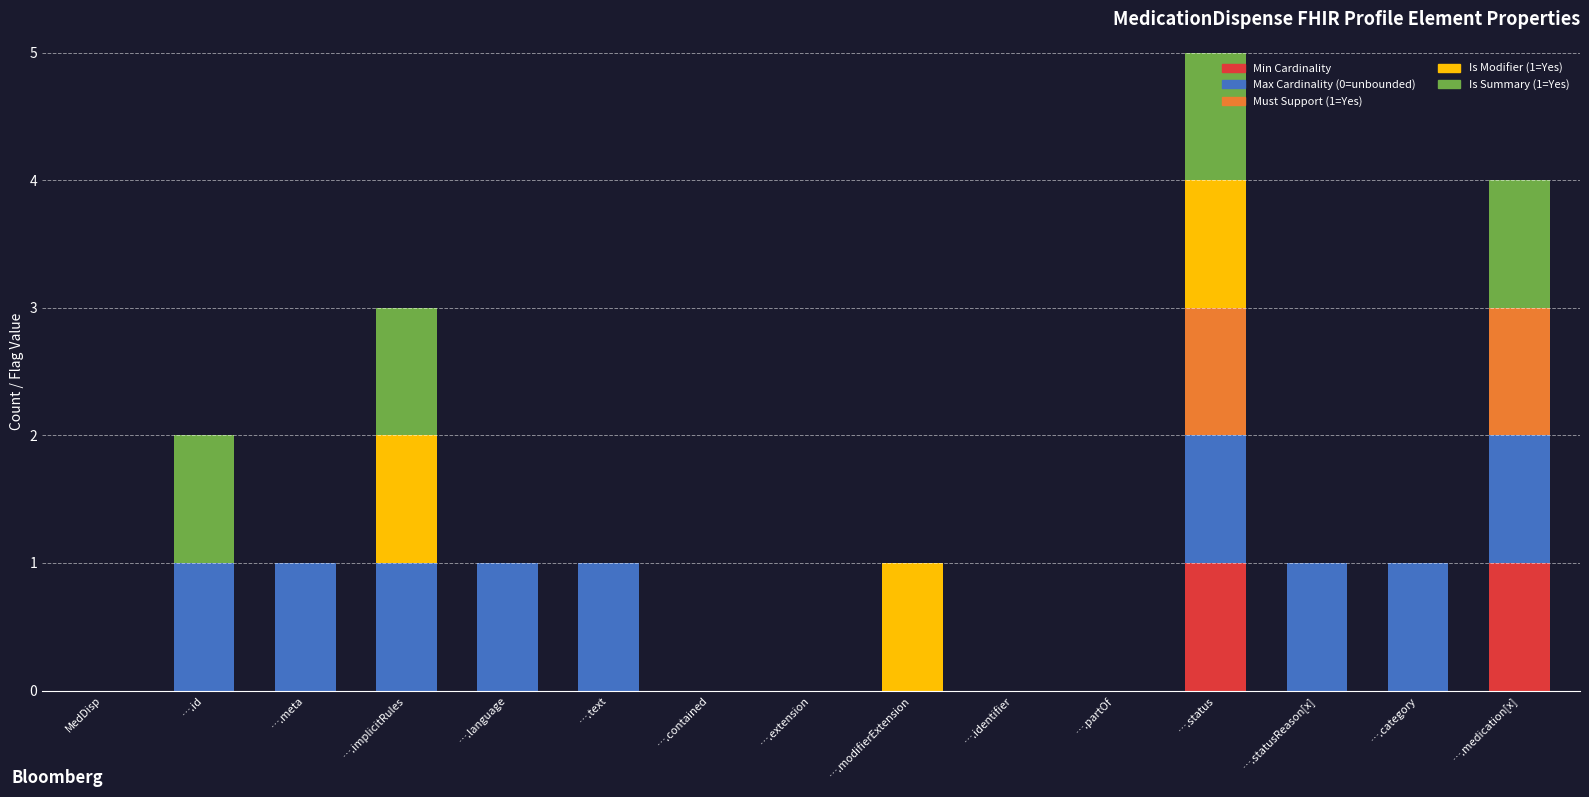

At which category is the sum across all series the highest?

….status